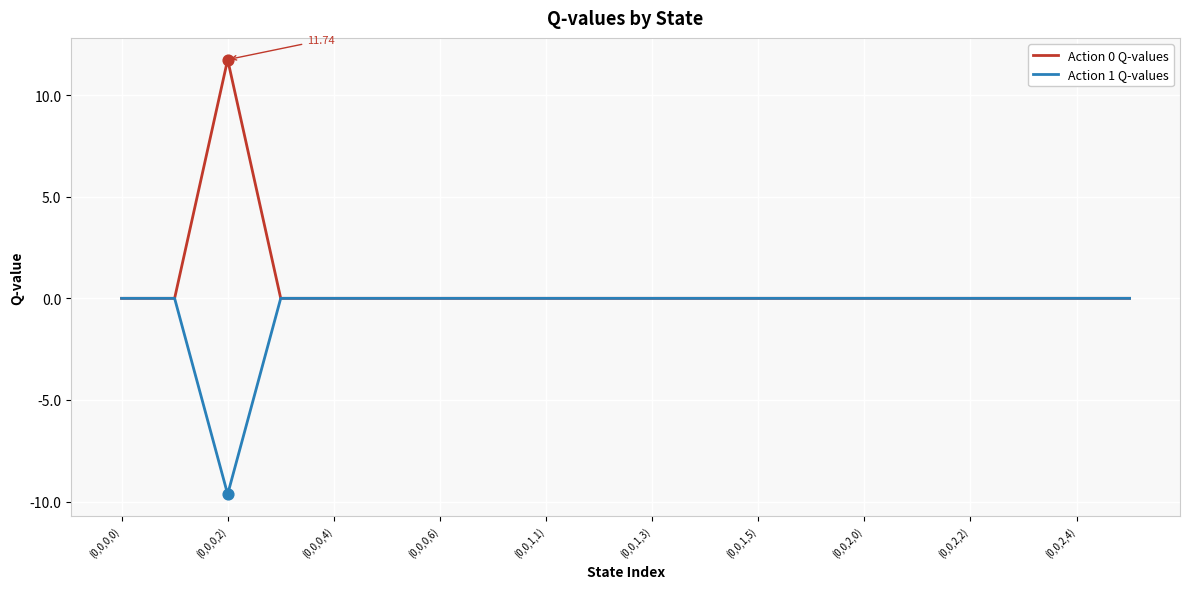

Which series has the largest total across all categories?

Action 0 Q-values